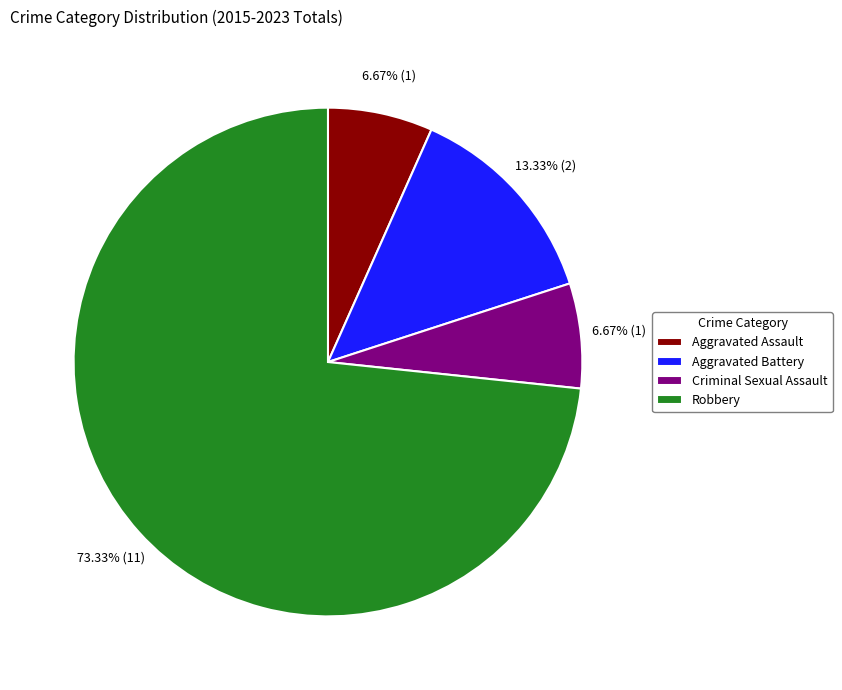

How many segments does this pie chart have?

4